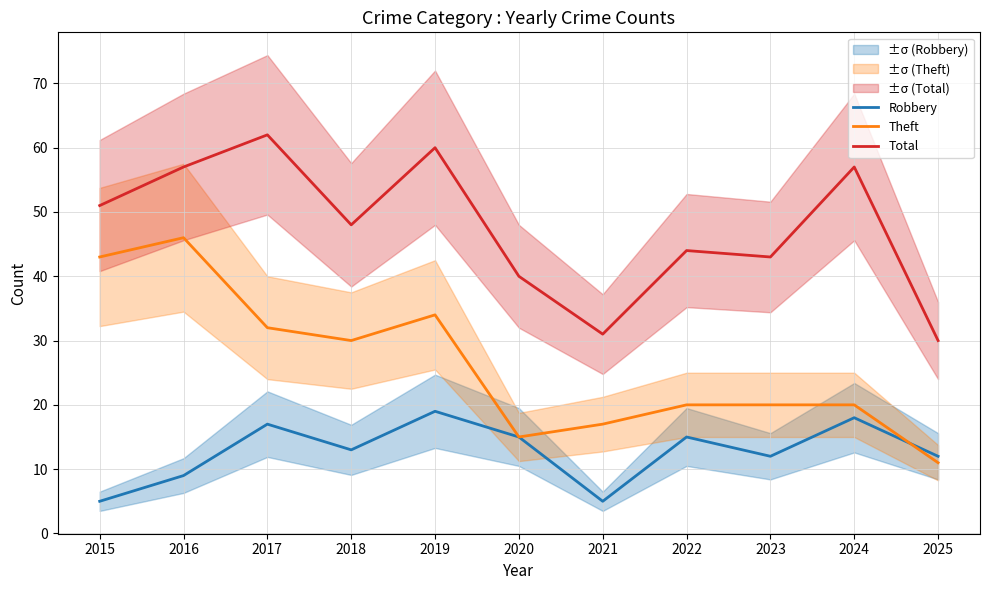

What is the spread (max minus min) of values at 2021?

26